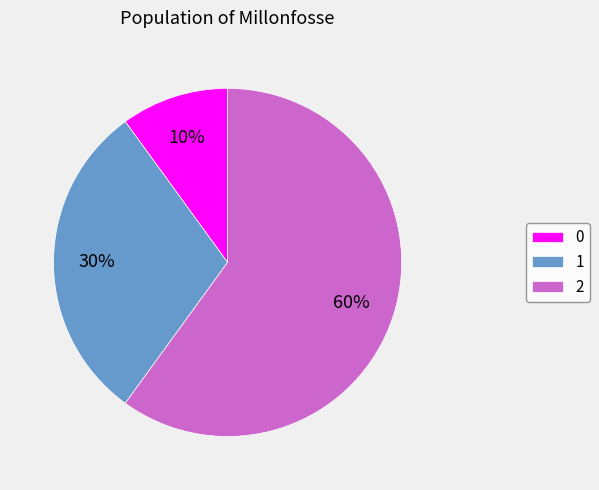

Do 1 and 0 together represent more than half of the pie?

No